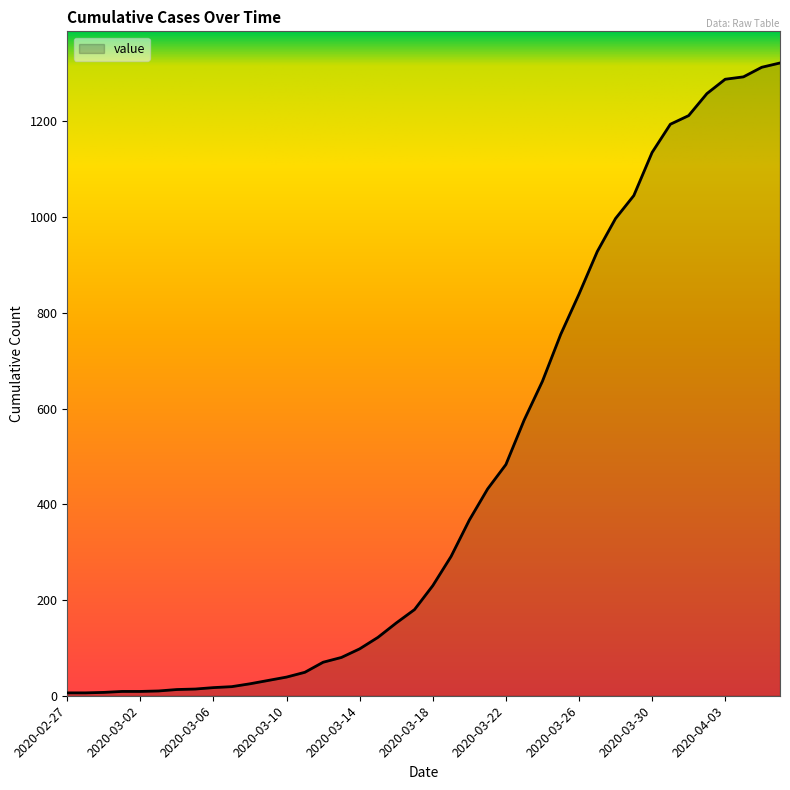

What is the difference between the maximum and minimum values?

1316